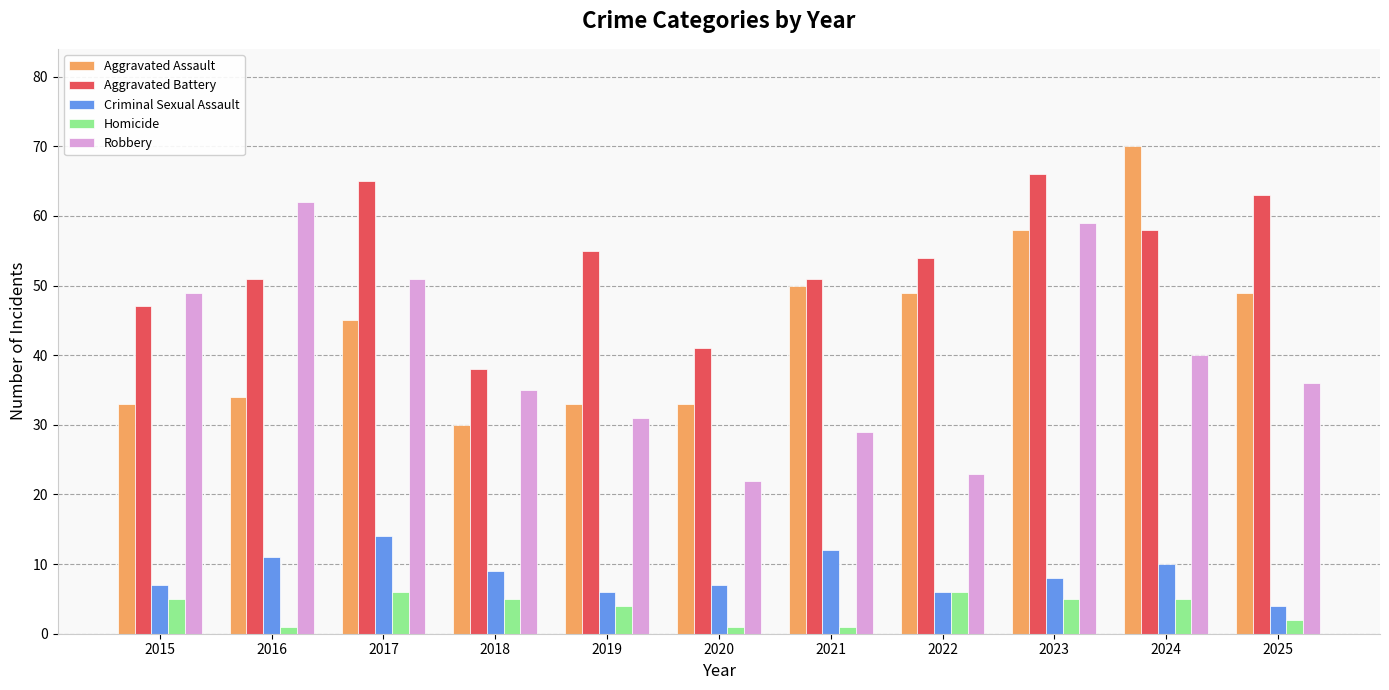

What is the difference between the Homicide values at 2018 and 2016?

4